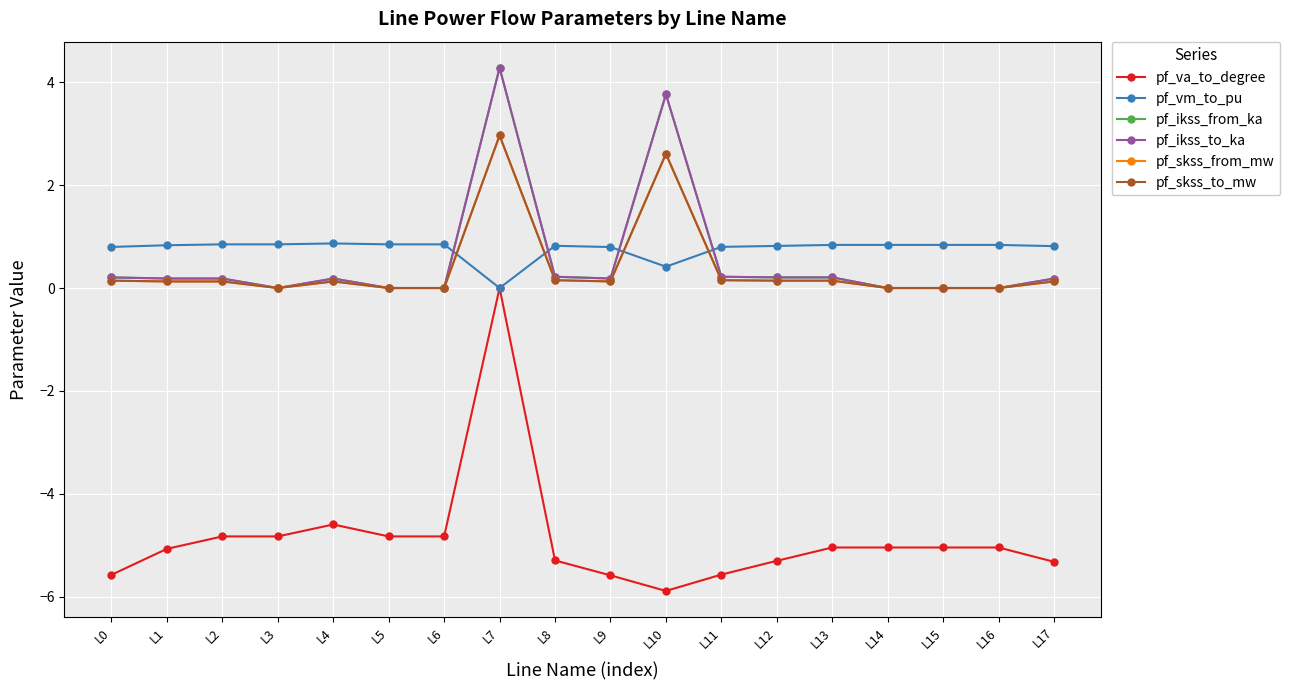

What is the maximum value shown in the chart?

4.3